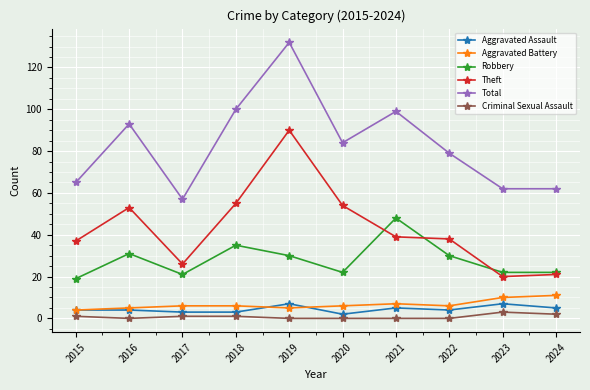

What is the sum of all Total values?

833